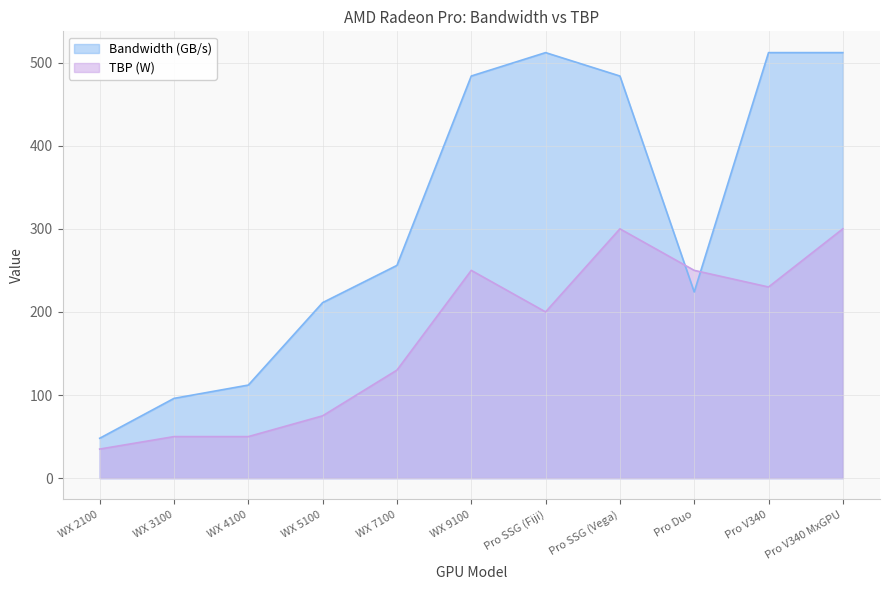

Which series ends up on top after the final intersection of TBP (W) and Bandwidth (GB/s)?

Bandwidth (GB/s)